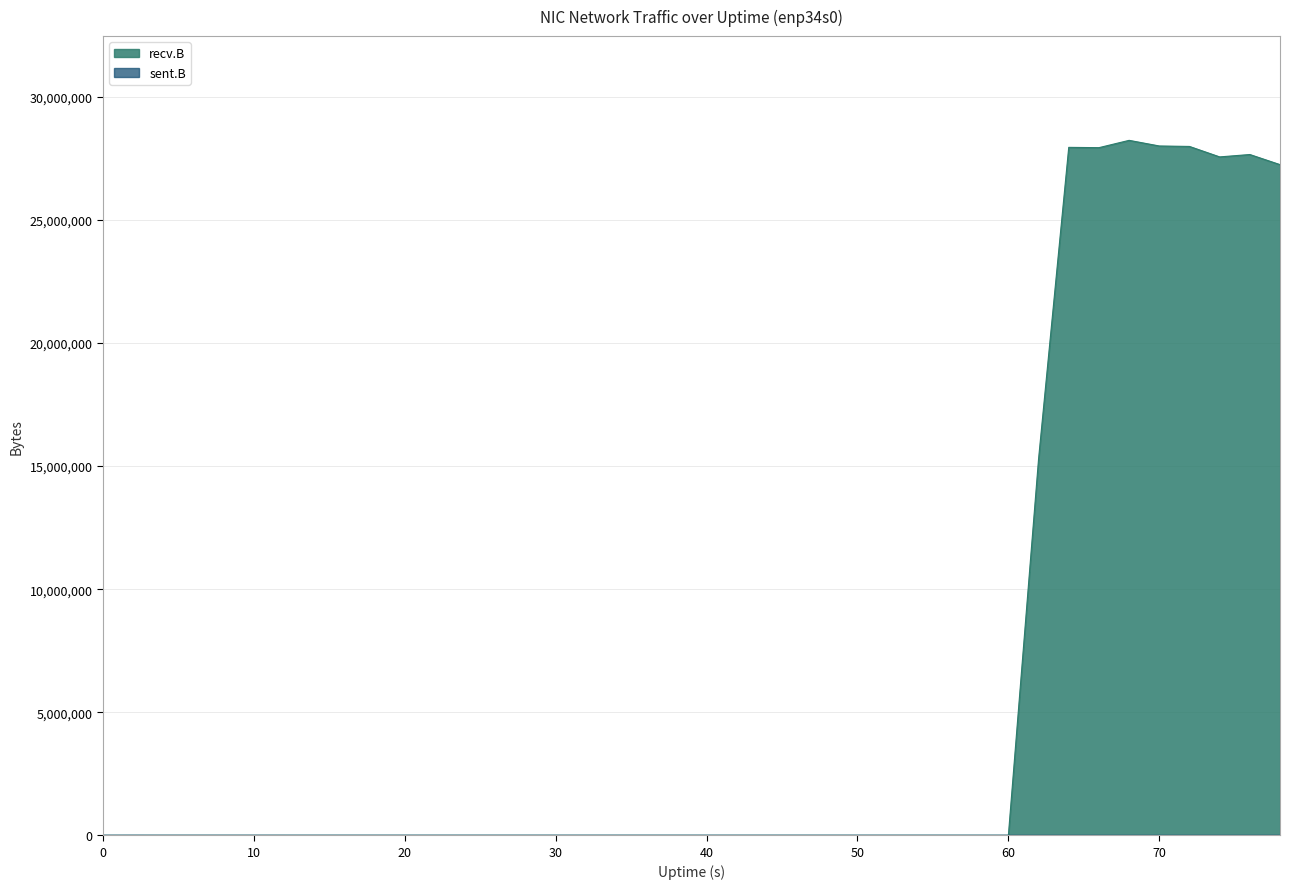

List the series in order of their overall mean, highest first.

recv.B, sent.B